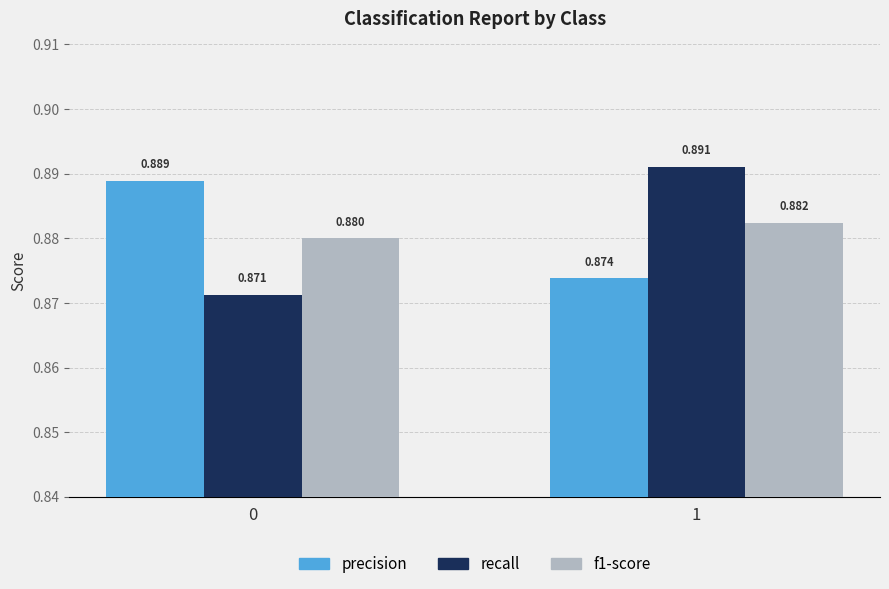

What are all the series names shown in the legend?

precision, recall, f1-score